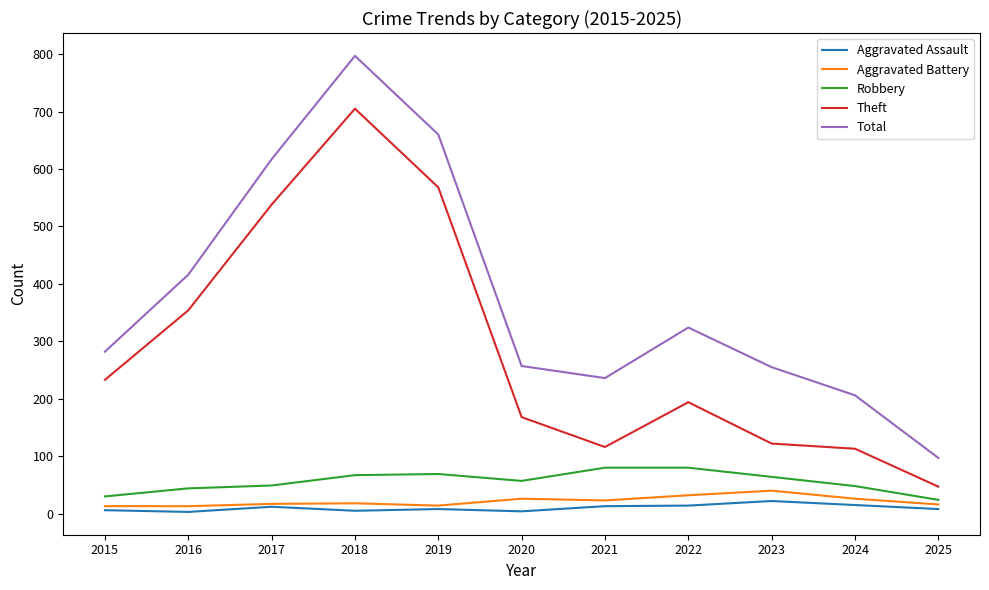

Does the chart have visible grid lines?

No